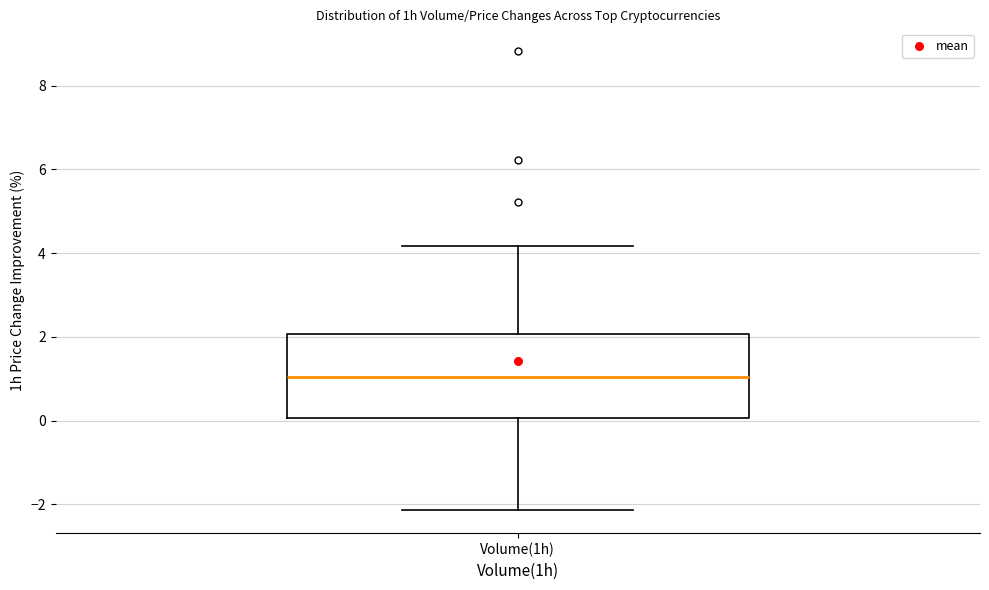

Where does the median line of the box for Volume(1h) sit on the y-axis? The values are not printed on the chart, so give them approximately, as read against the axis.

1.0